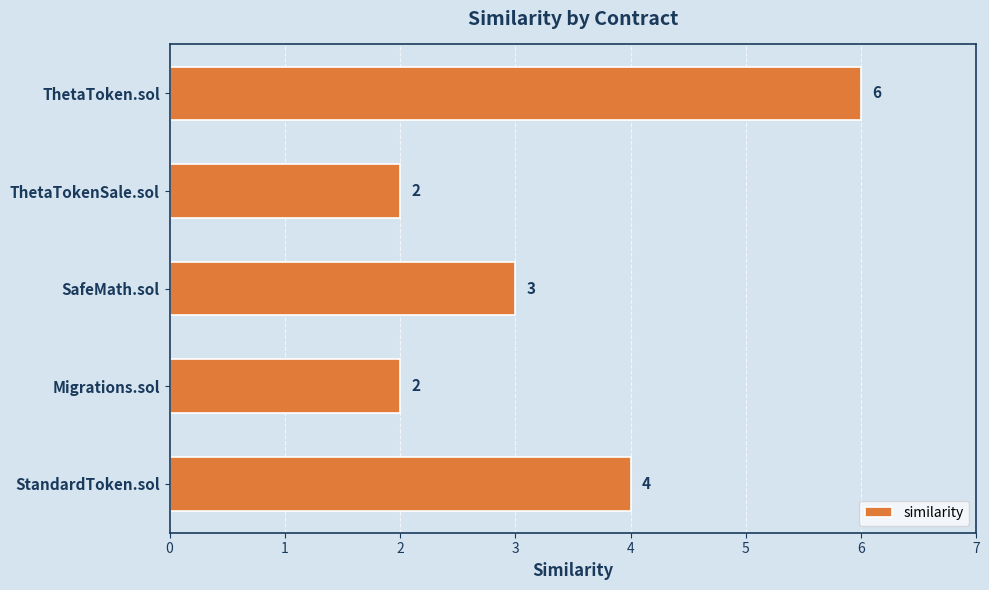

What is the change in value from Migrations.sol to ThetaToken.sol?

+4